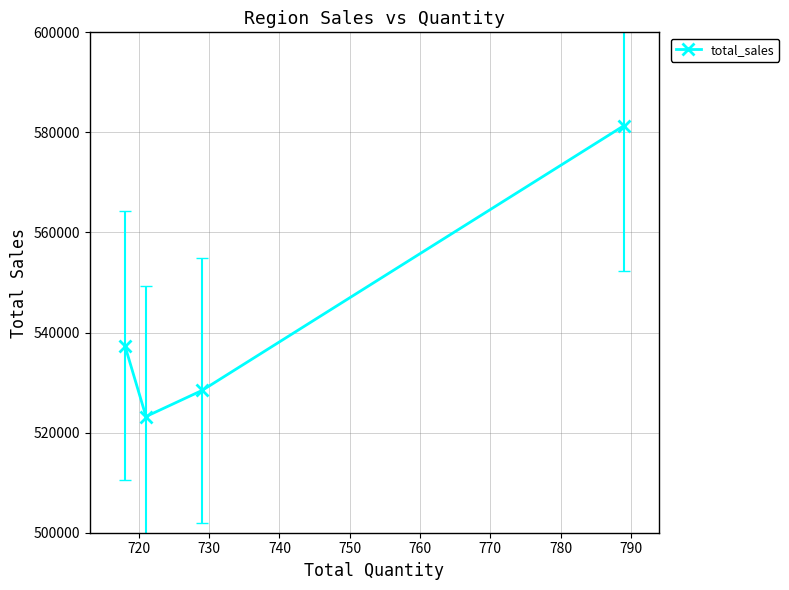

What is the minimum value shown in the chart?

523222.8